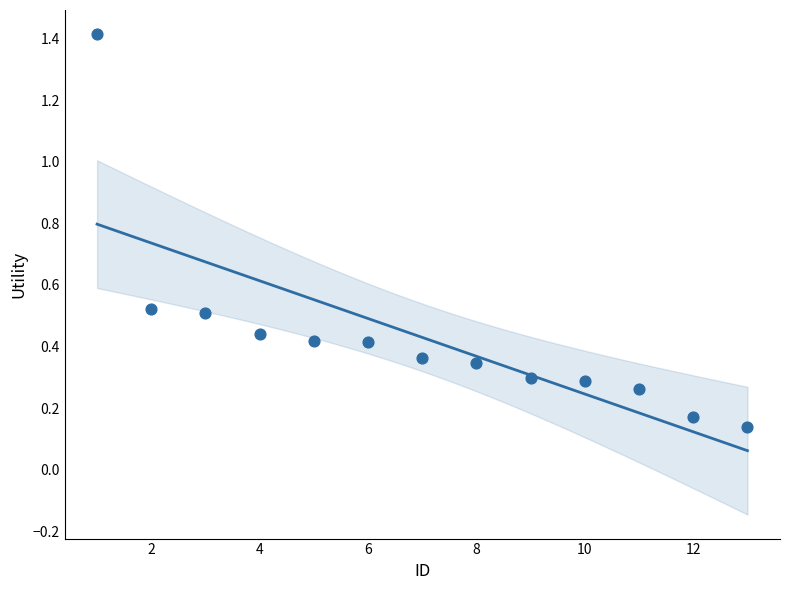

What is the range of X values (max minus min)?

12.0